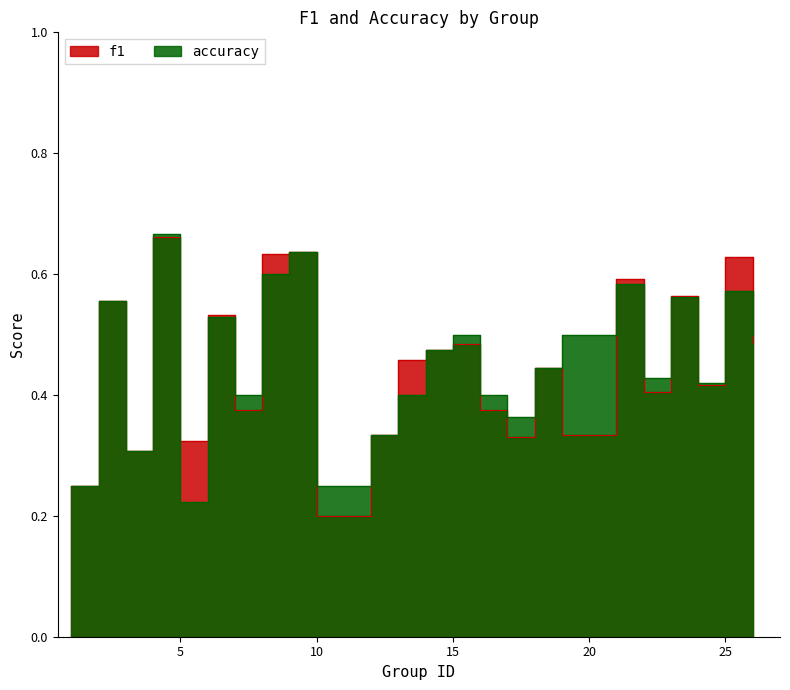

Rank the series by their average value, from lowest to highest.

f1, accuracy